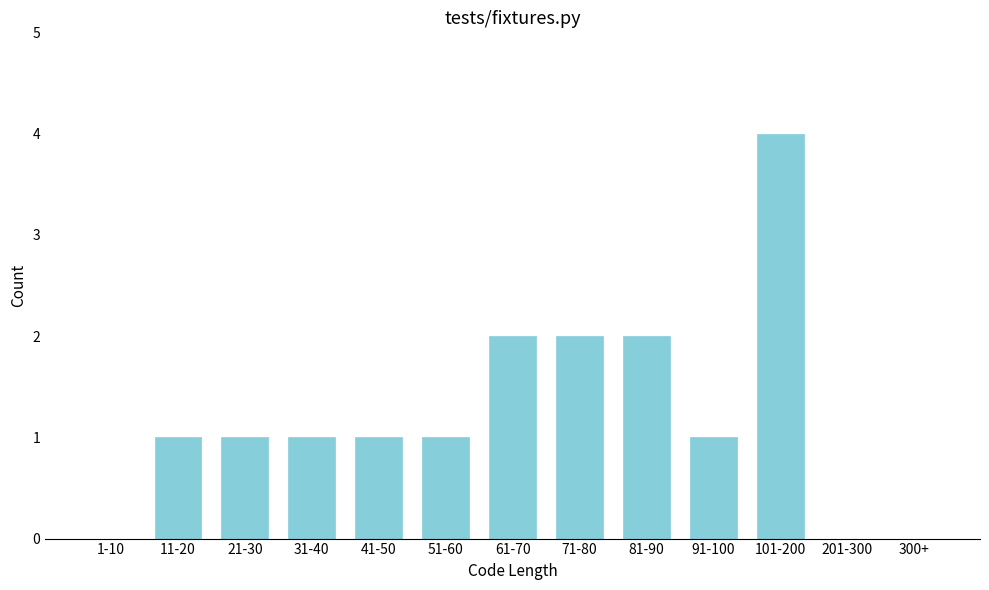

Reading left to right, list all the values displayed in this chart.

1-10=0	11-20=1	21-30=1	31-40=1	41-50=1	51-60=1	61-70=2	71-80=2	81-90=2	91-100=1	101-200=4	201-300=0	300+=0